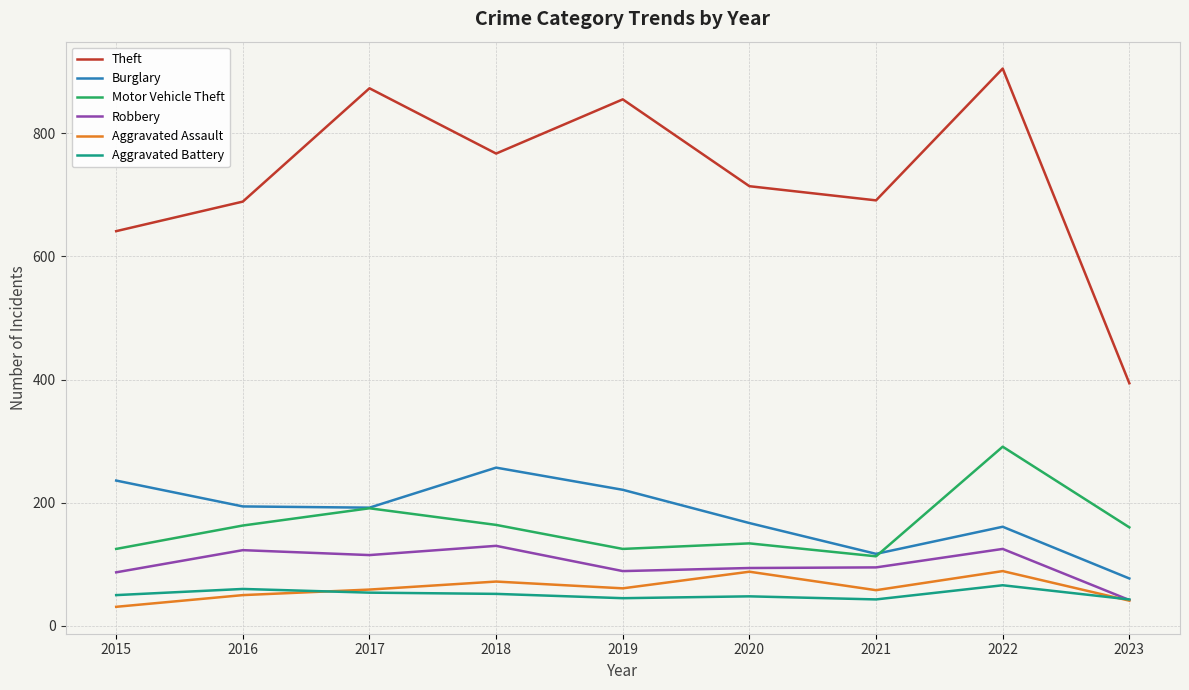

What is the minimum value for Burglary?

77